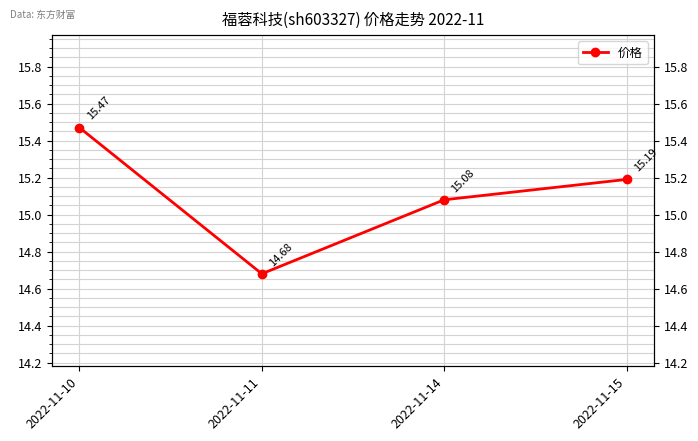

Which category has the highest value across all series?

2022-11-10